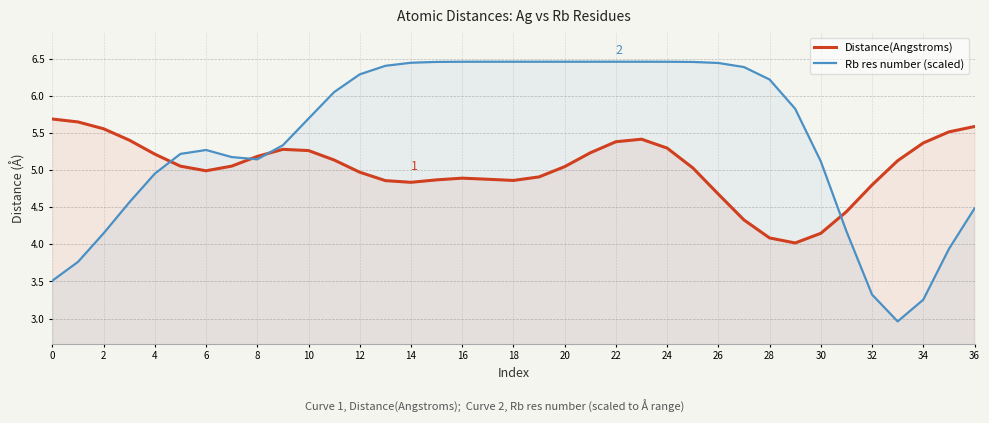

How many times do Distance(Angstroms) and Rb res number (scaled) cross each other?

4